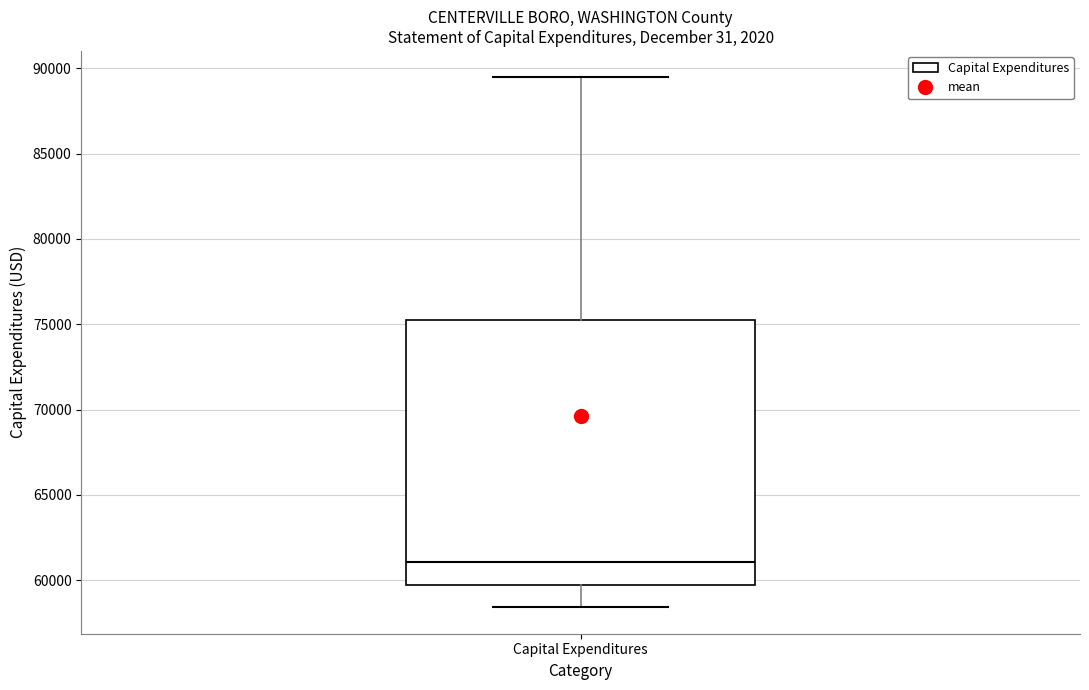

Read this box plot against the y-axis: the position of the median line, the range covered by the box, and the ends of both whiskers. The values are not printed on the chart, so give them approximately, as read against the axis.

median 61000, box 59500 to 75500, whiskers 58500 to 89500